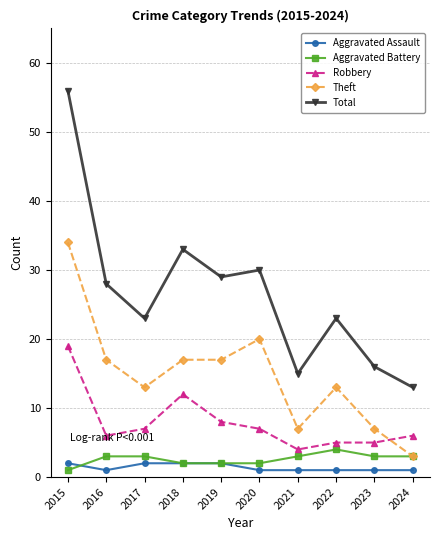

Which series changed the most between 2017 and 2019?

Total